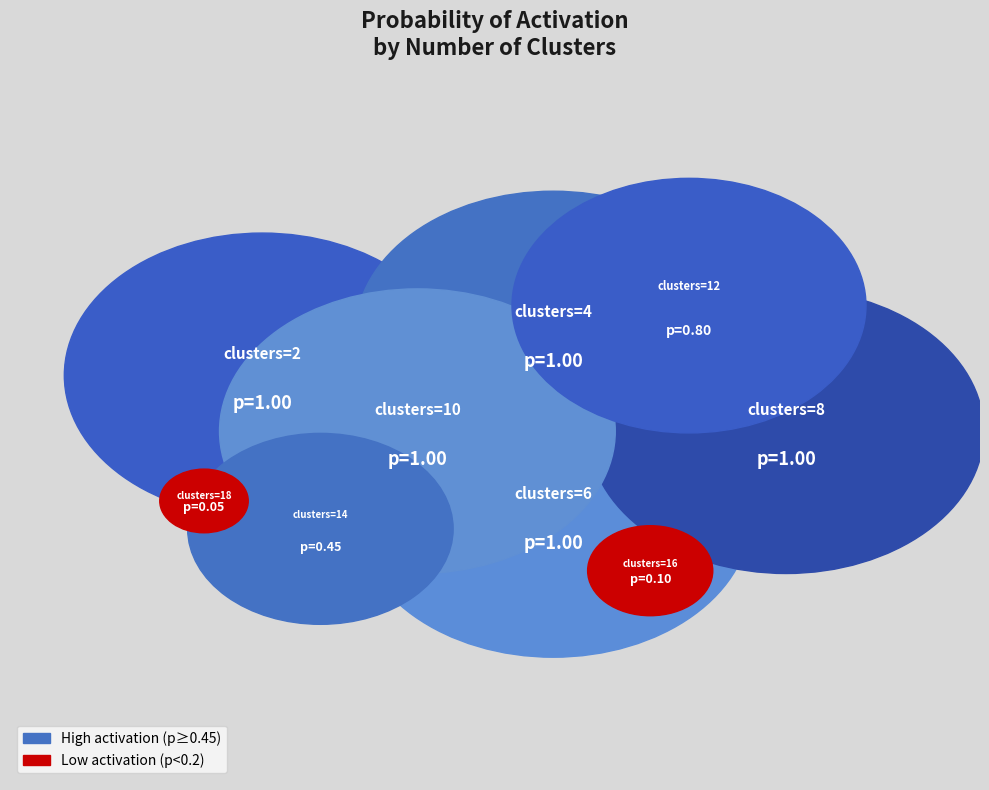

Is there any slice that represents more than half of the pie?

No